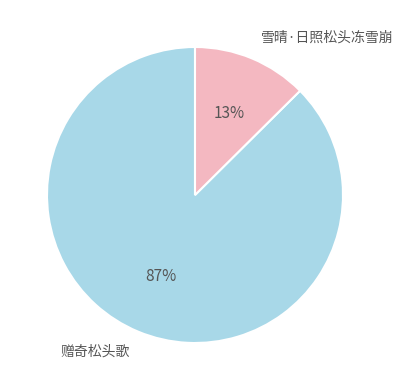

Count the number of slices in the pie.

2